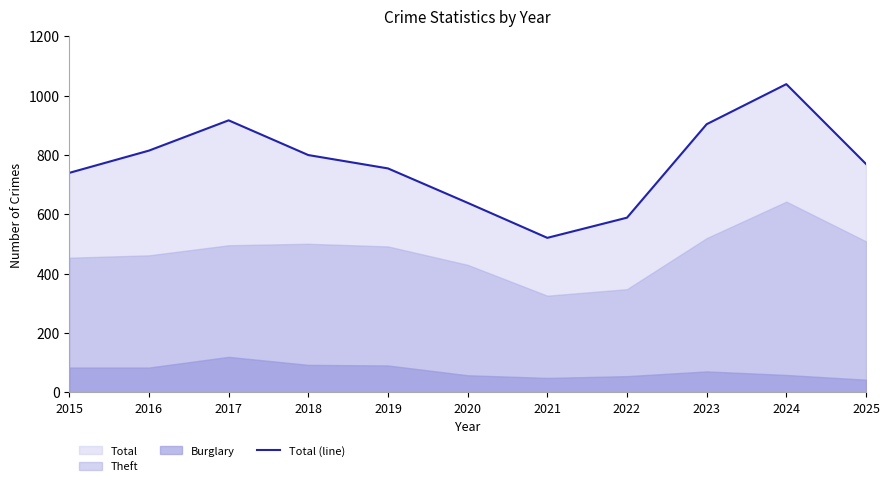

What is the difference between the values at 2016 and 2019?

60